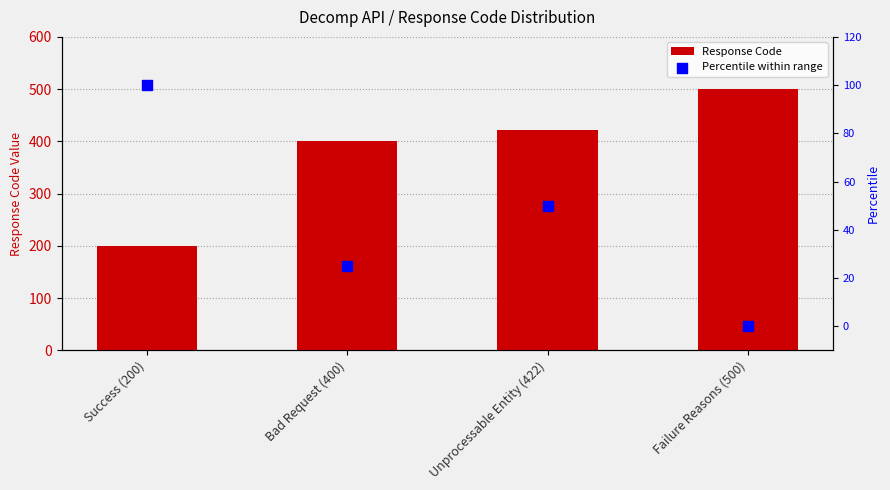

At how many categories does at least one series exceed 22?

4